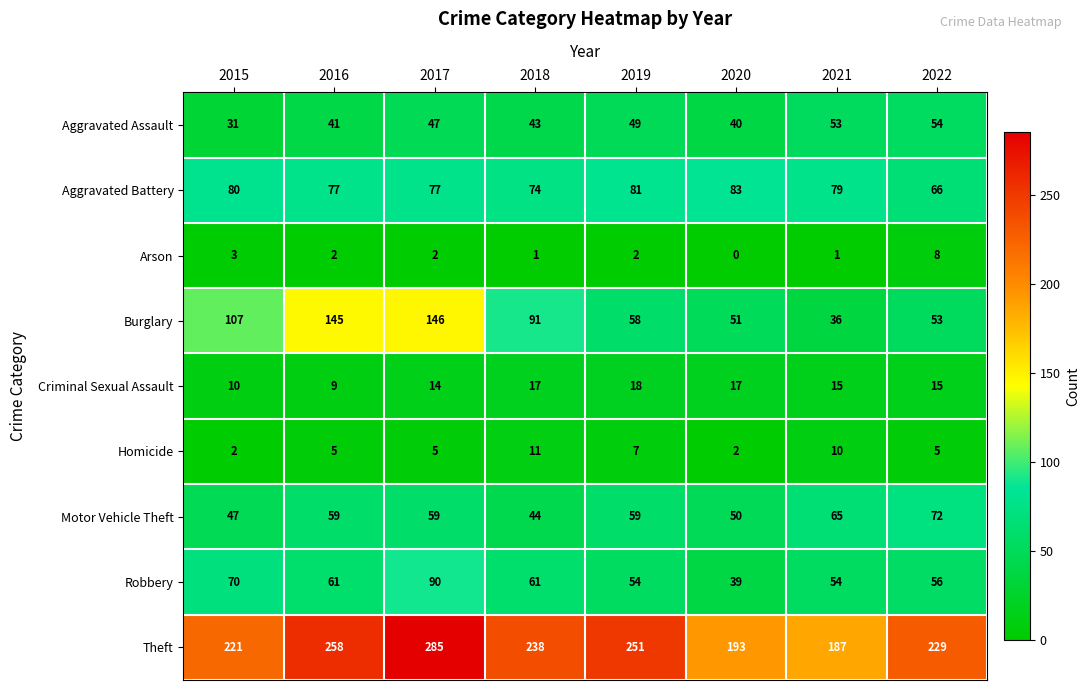

What is the total value across all series at 2018?

580